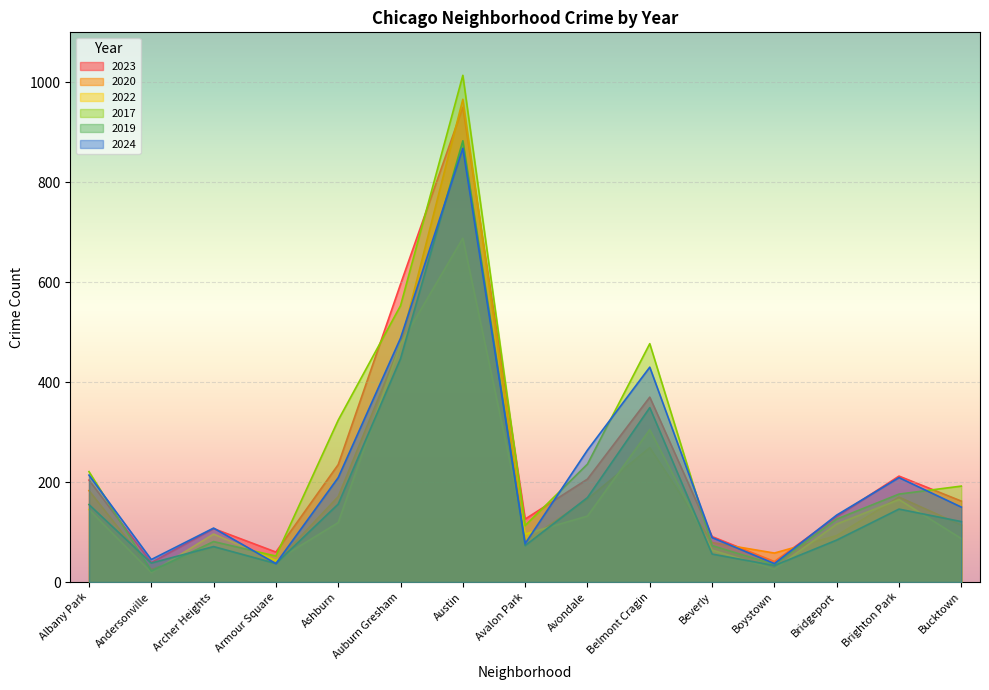

What is the difference between the maximum and second lowest values in the 2023 series?

909